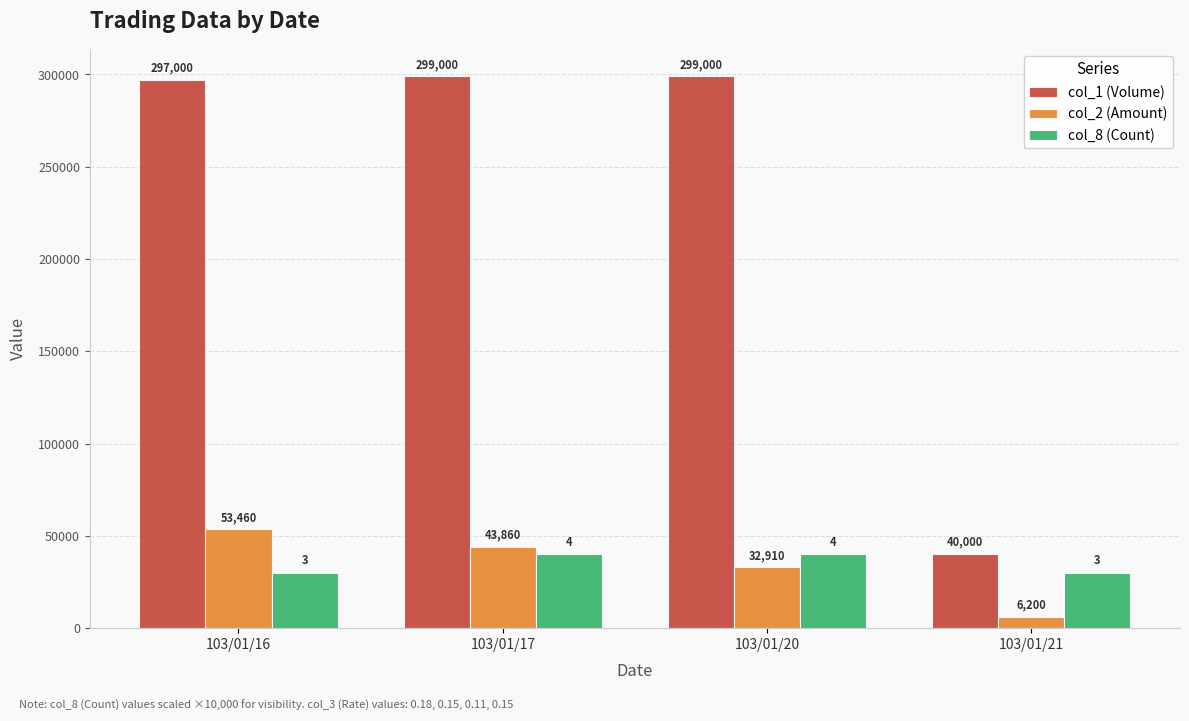

What is the smallest value displayed?

6200